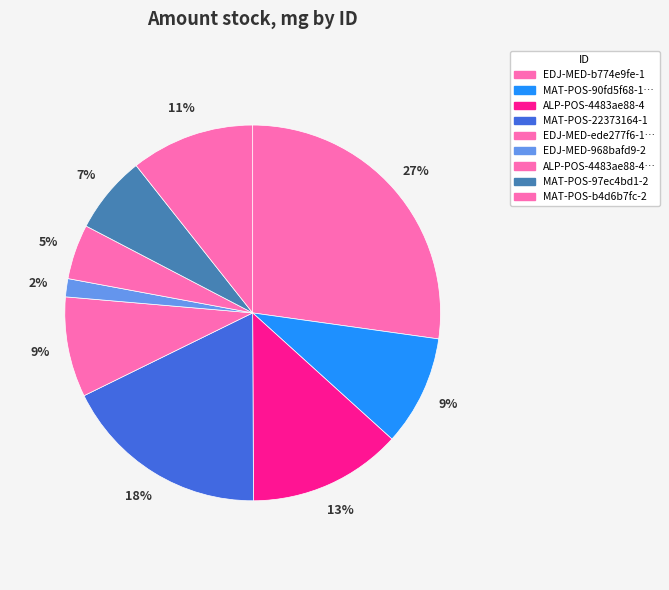

True or false: ALP-POS-4483ae88-4 accounts for 19% of the total.

False